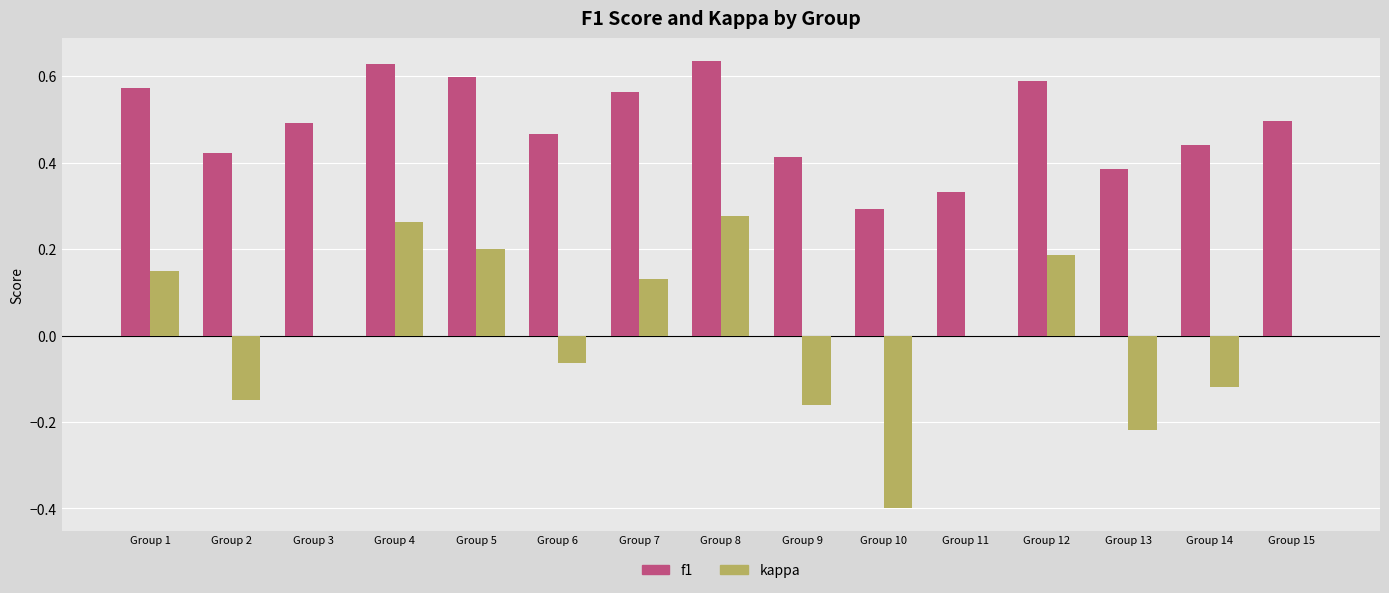

Which series changed the most between Group 2 and Group 8?

kappa